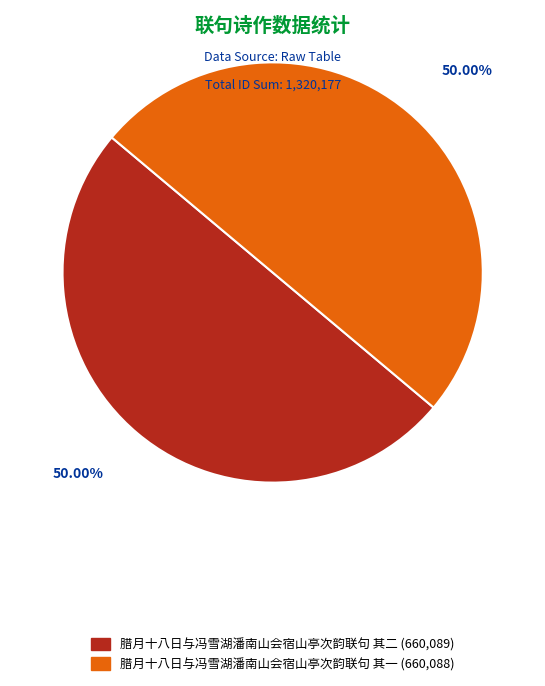

Approximately how many times larger is the value at 腊月十八日与冯雪湖潘南山会宿山亭次韵联句 其一 compared to 腊月十八日与冯雪湖潘南山会宿山亭次韵联句 其二?

1.0